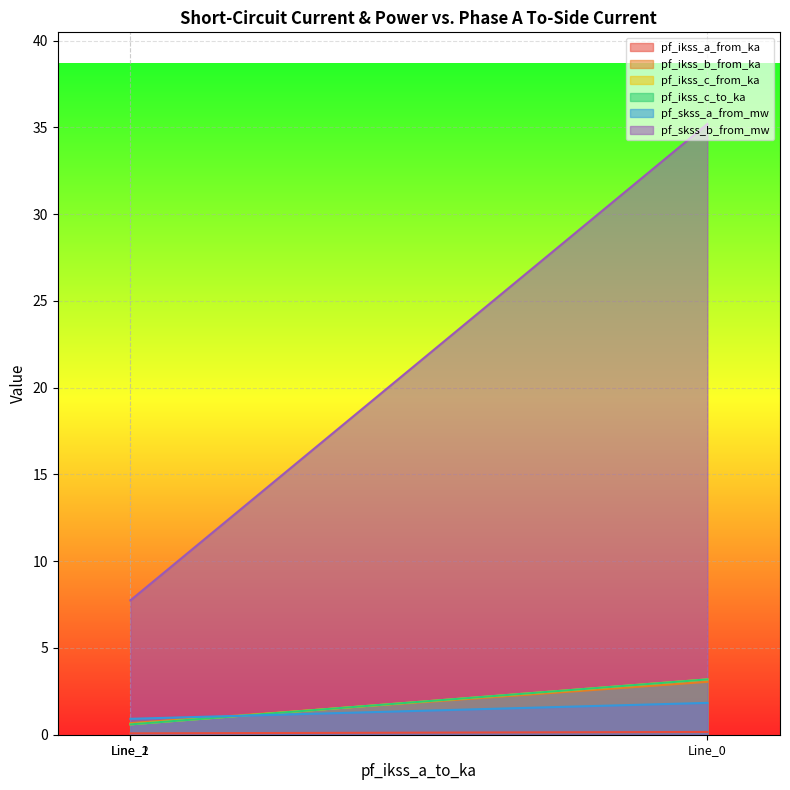

Where is pf_ikss_b_from_ka nearest to the value 0?

Line_1